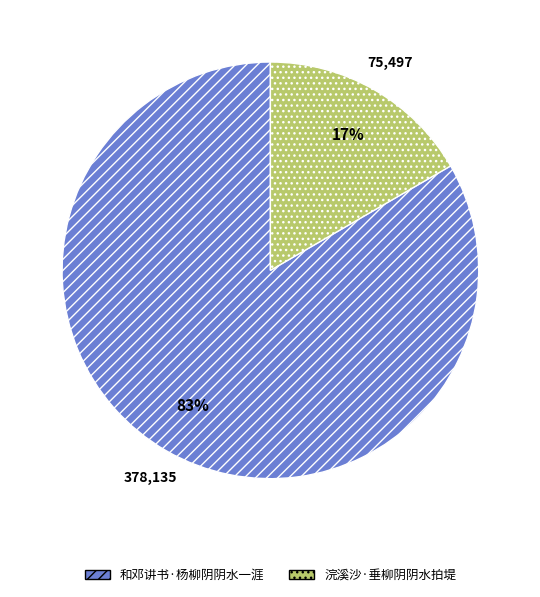

Which has a higher value, 和邓讲书·杨柳阴阴水一涯 or 浣溪沙·垂柳阴阴水拍堤?

和邓讲书·杨柳阴阴水一涯